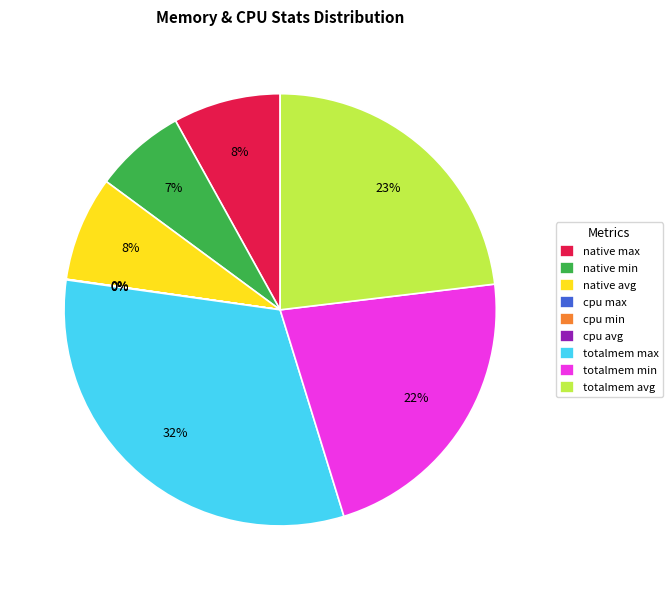

Is it true that totalmem max is 32% of the pie?

True